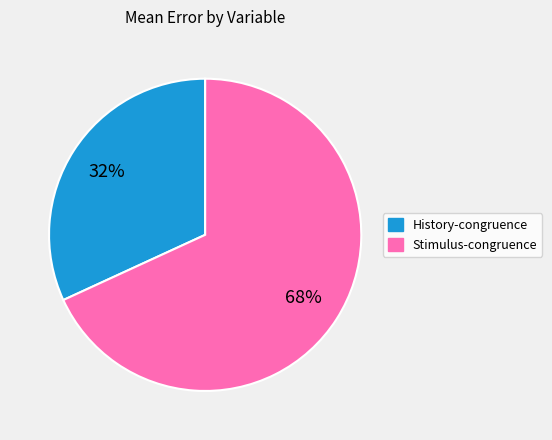

Does any single category account for the majority?

Yes